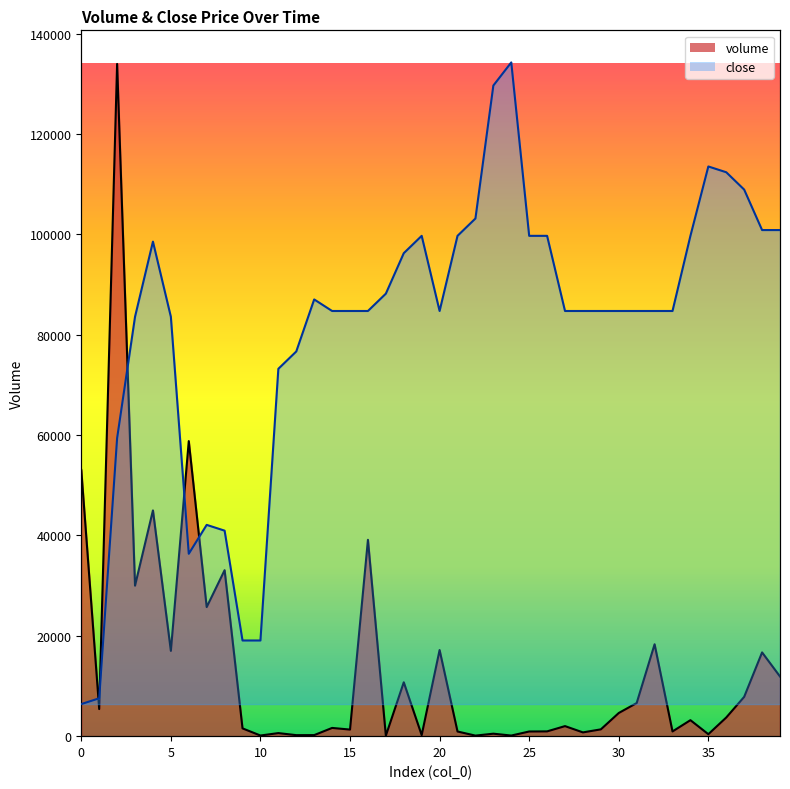

After their last crossing, which series has the higher values: volume or close?

close